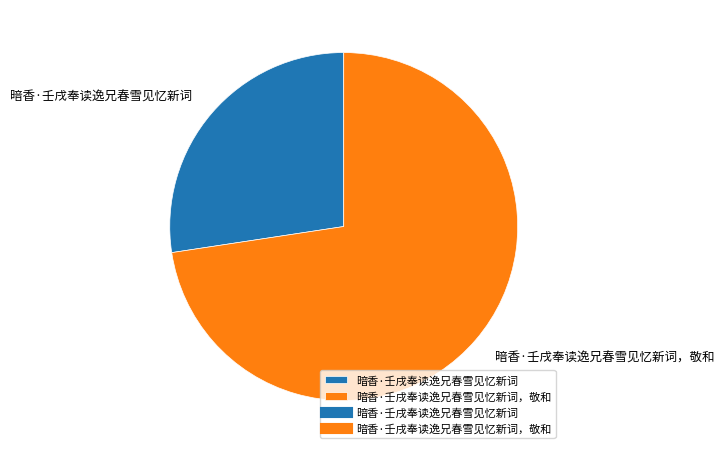

Rank the categories by value from highest to lowest.

暗香·壬戌奉读逸兄春雪见忆新词，敬和, 暗香·壬戌奉读逸兄春雪见忆新词